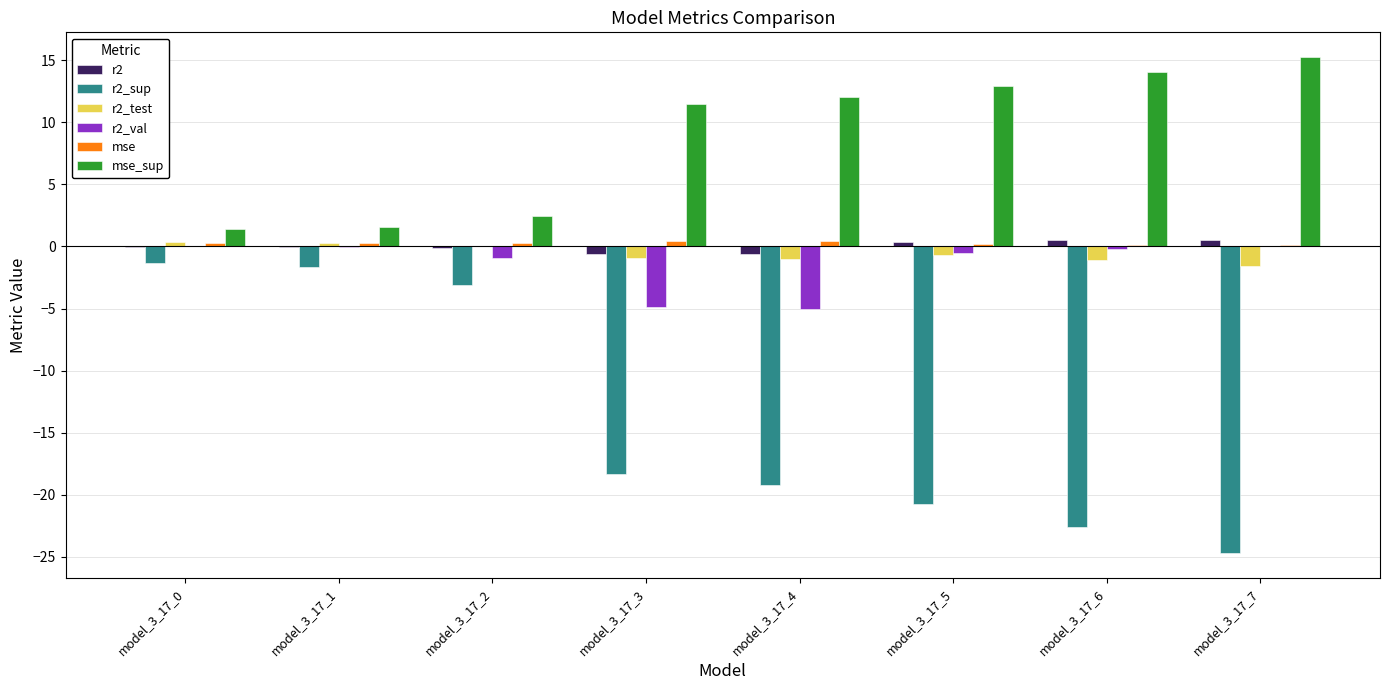

True or false: r2_sup has a value of -12.6 at model_3_17_3.

False